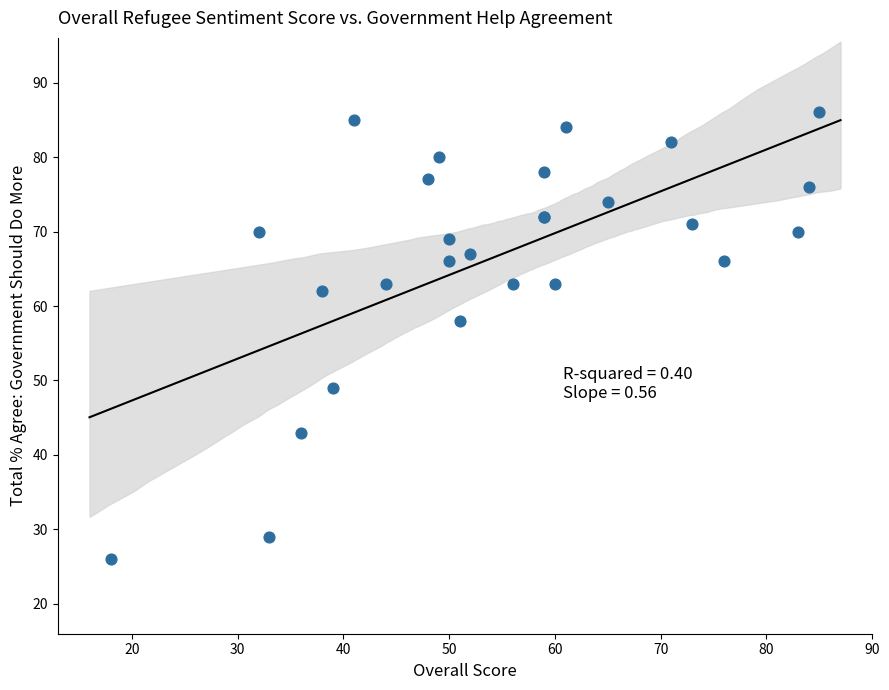

What Y value in the scatter plot is closest to 56?

58